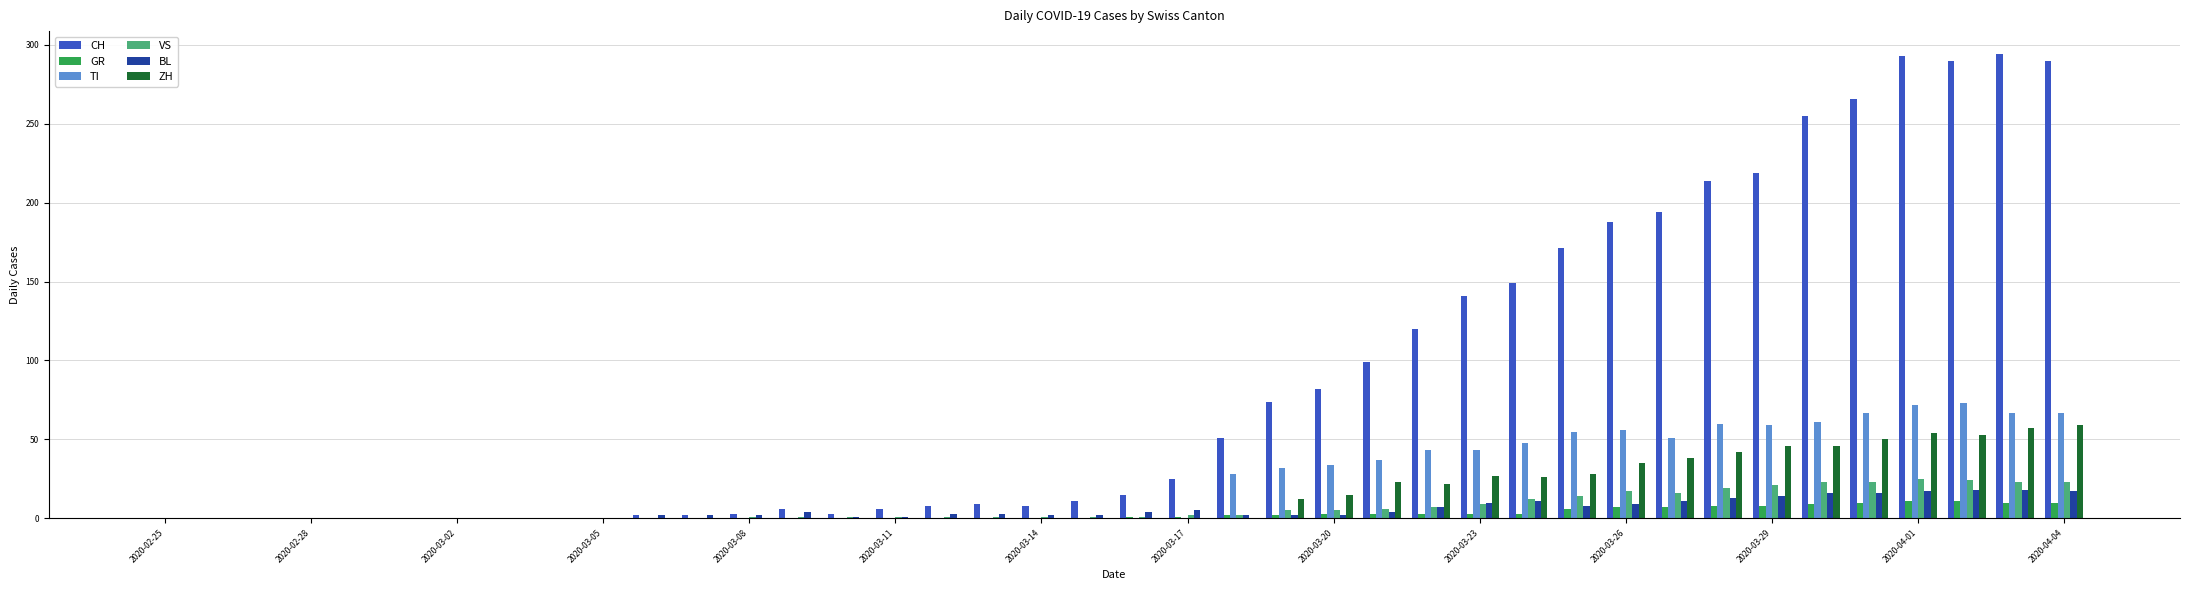

What is the maximum value shown in the chart?

294